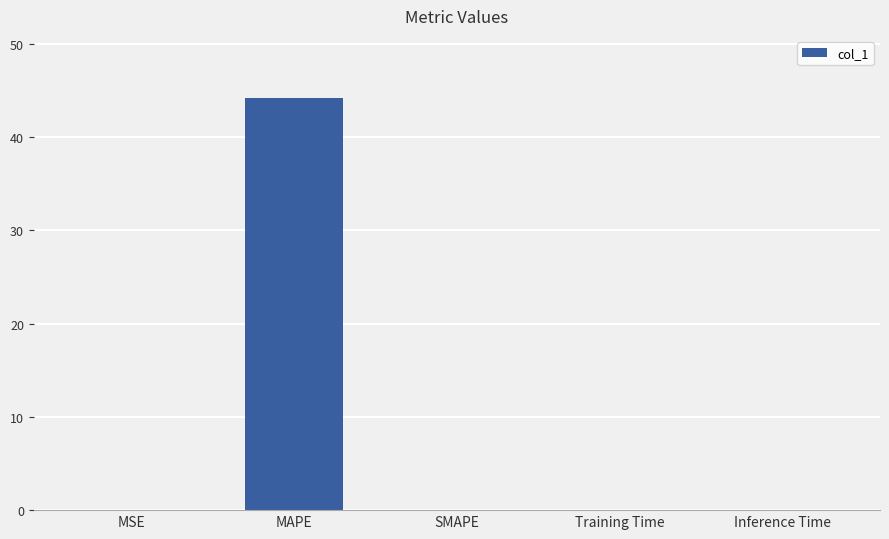

Count the number of data series in this chart.

1